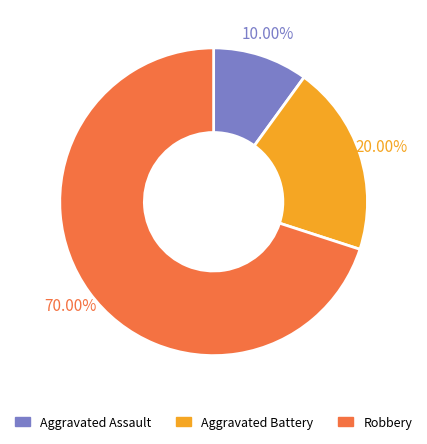

Approximately how many times larger is the value at Aggravated Assault compared to Robbery?

0.1